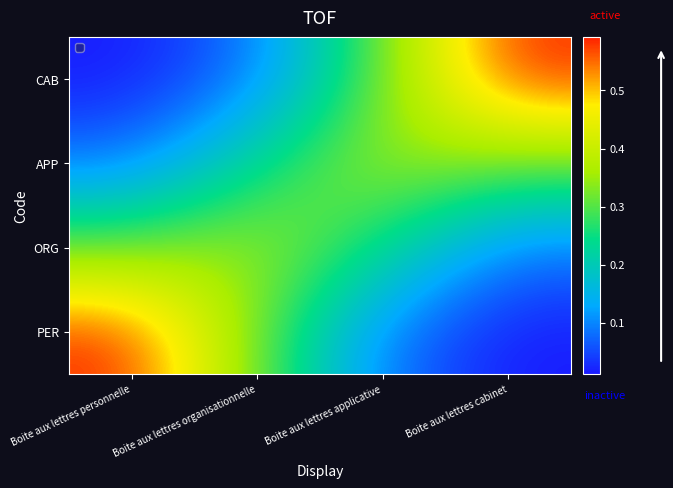

What is the total value across all series at Boite aux lettres organisationnelle?

1.0